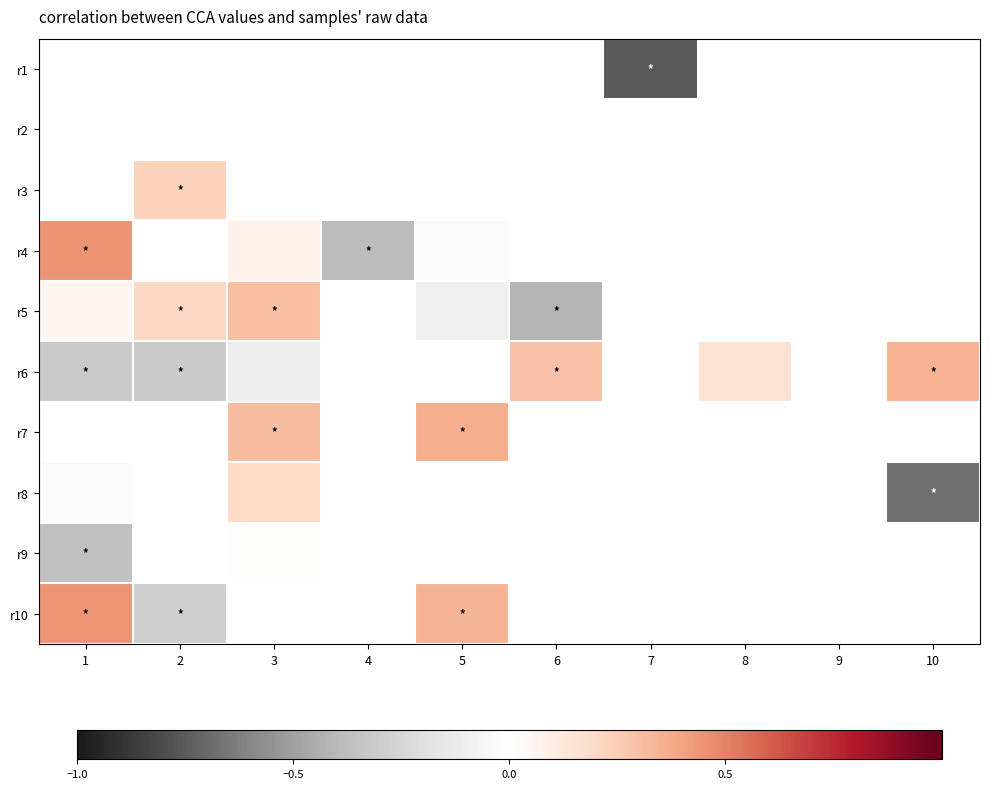

Between 6 and 8, which series saw the biggest shift?

r6